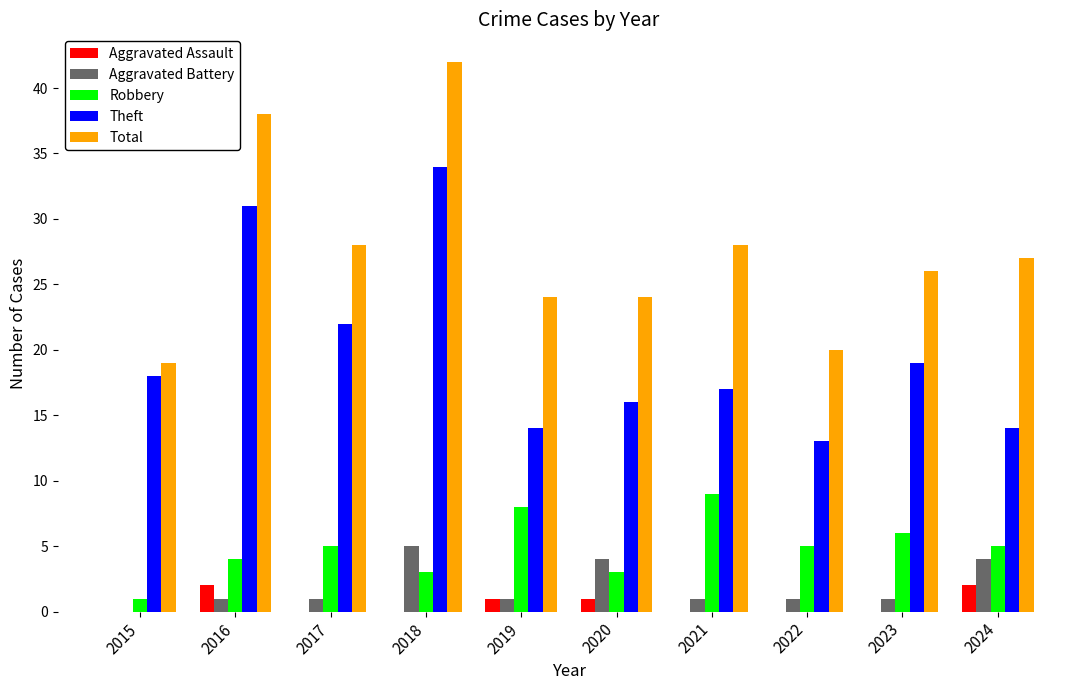

What are all the series names shown in the legend?

Aggravated Assault, Aggravated Battery, Robbery, Theft, Total